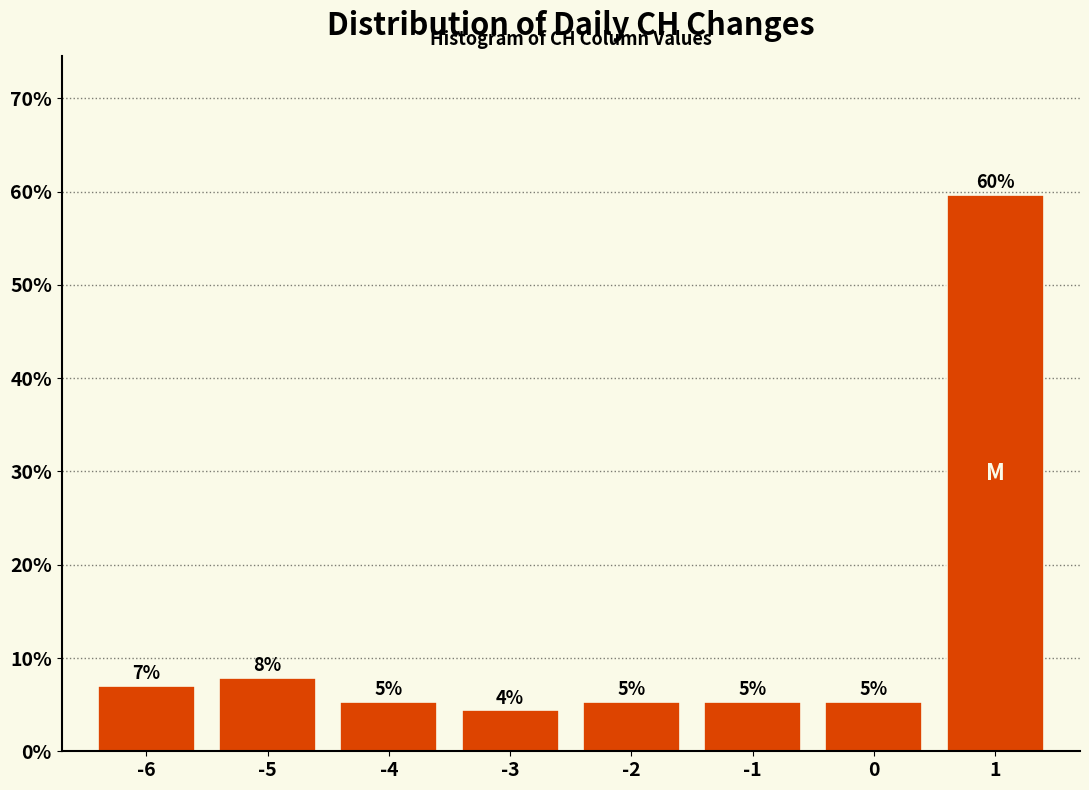

Does the chart contain any negative values?

No